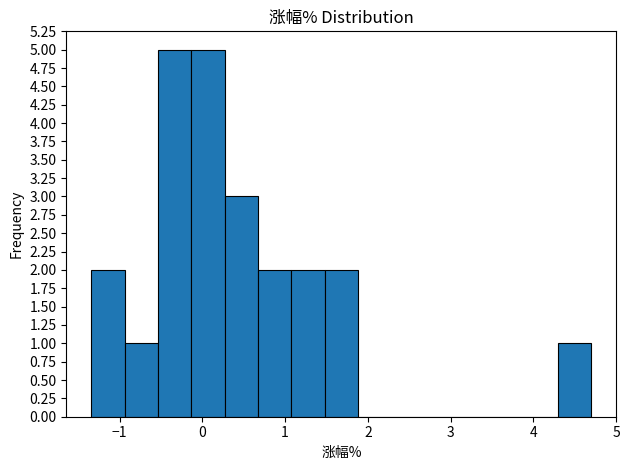

Reading left to right, transcribe this chart: for each bar, give the range it covers on the x-axis and its height. Neither the bar edges nor the heights are printed on the chart, so give them approximately, as read against the axes.

-1.3 to -0.9: 2
-0.9 to -0.5: 1
-0.5 to -0.1: 5
-0.1 to 0.3: 5
0.3 to 0.7: 3
0.7 to 1.1: 2
1.1 to 1.5: 2
1.5 to 1.9: 2
1.9 to 2.3: 0
2.3 to 2.7: 0
2.7 to 3.1: 0
3.1 to 3.5: 0
3.5 to 3.9: 0
3.9 to 4.3: 0
4.3 to 4.7: 1